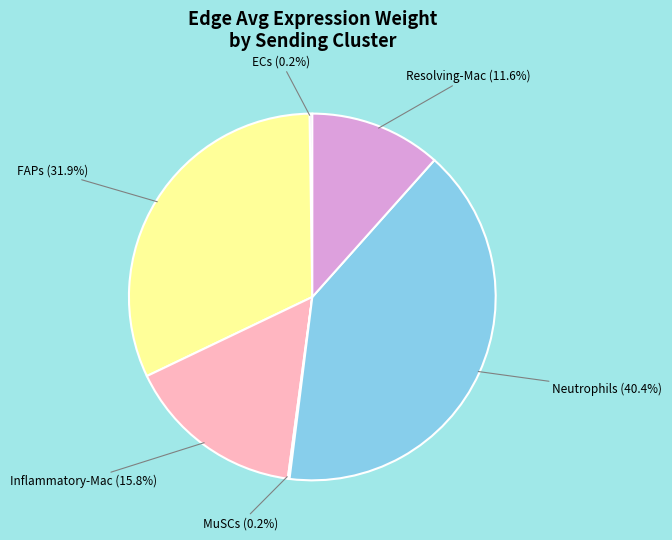

The Neutrophils slice represents 28% of the pie. True or false?

False